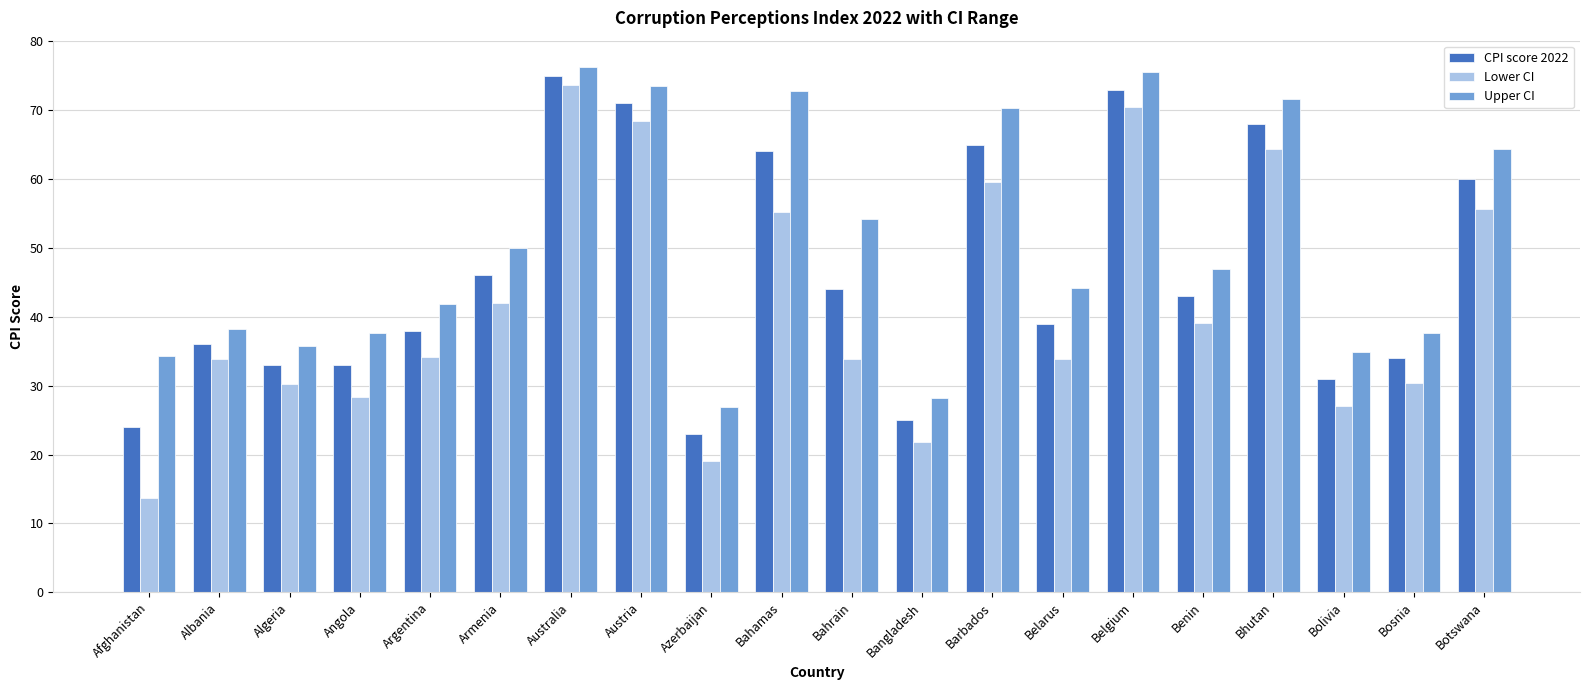

The value of CPI score 2022 at Azerbaijan is 9.7. True or false?

False